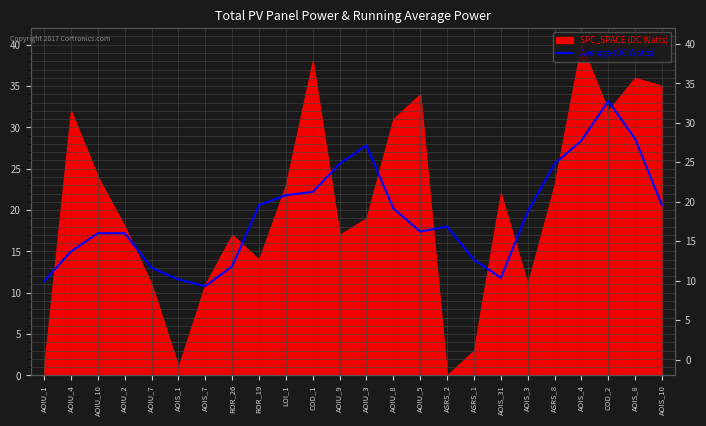

Is it true that the value at ROR_19 is 29.0?

False